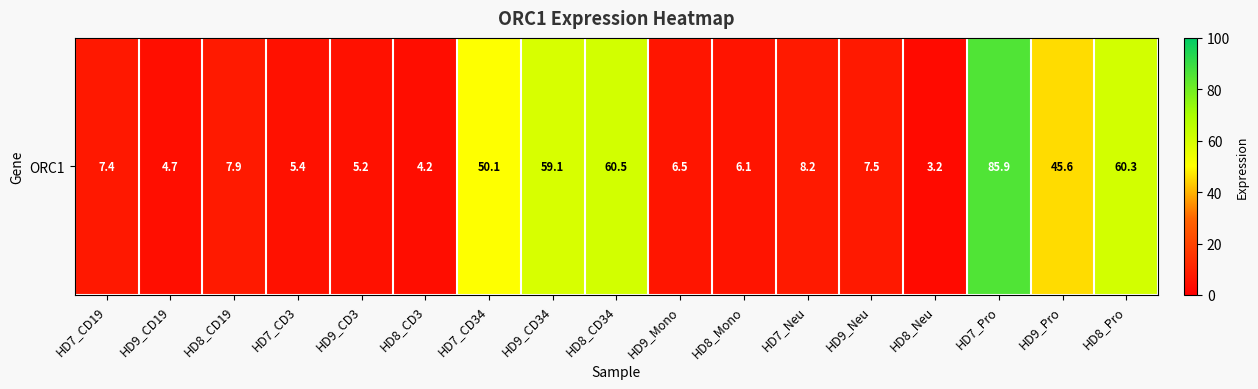

Rank the categories by value from highest to lowest.

HD7_Pro, HD8_CD34, HD8_Pro, HD9_CD34, HD7_CD34, HD9_Pro, HD7_Neu, HD8_CD19, HD9_Neu, HD7_CD19, HD9_Mono, HD8_Mono, HD7_CD3, HD9_CD3, HD9_CD19, HD8_CD3, HD8_Neu